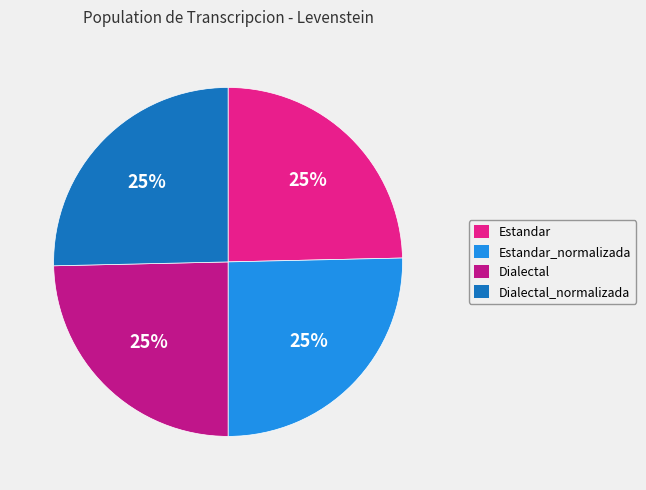

Is it true that Dialectal is 11% of the pie?

False